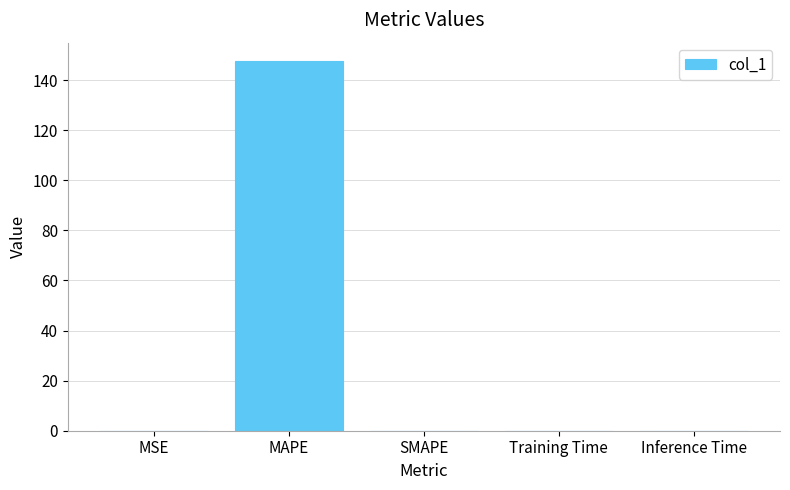

What is the change in value from MSE to MAPE?

+147.6